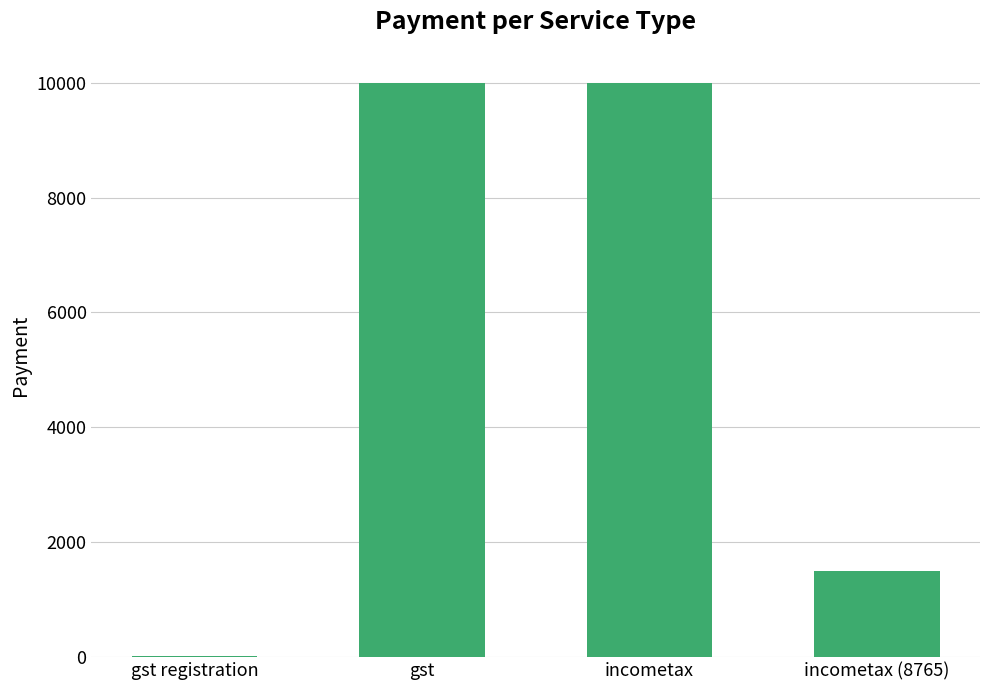

Between gst registration and gst, which is larger?

gst